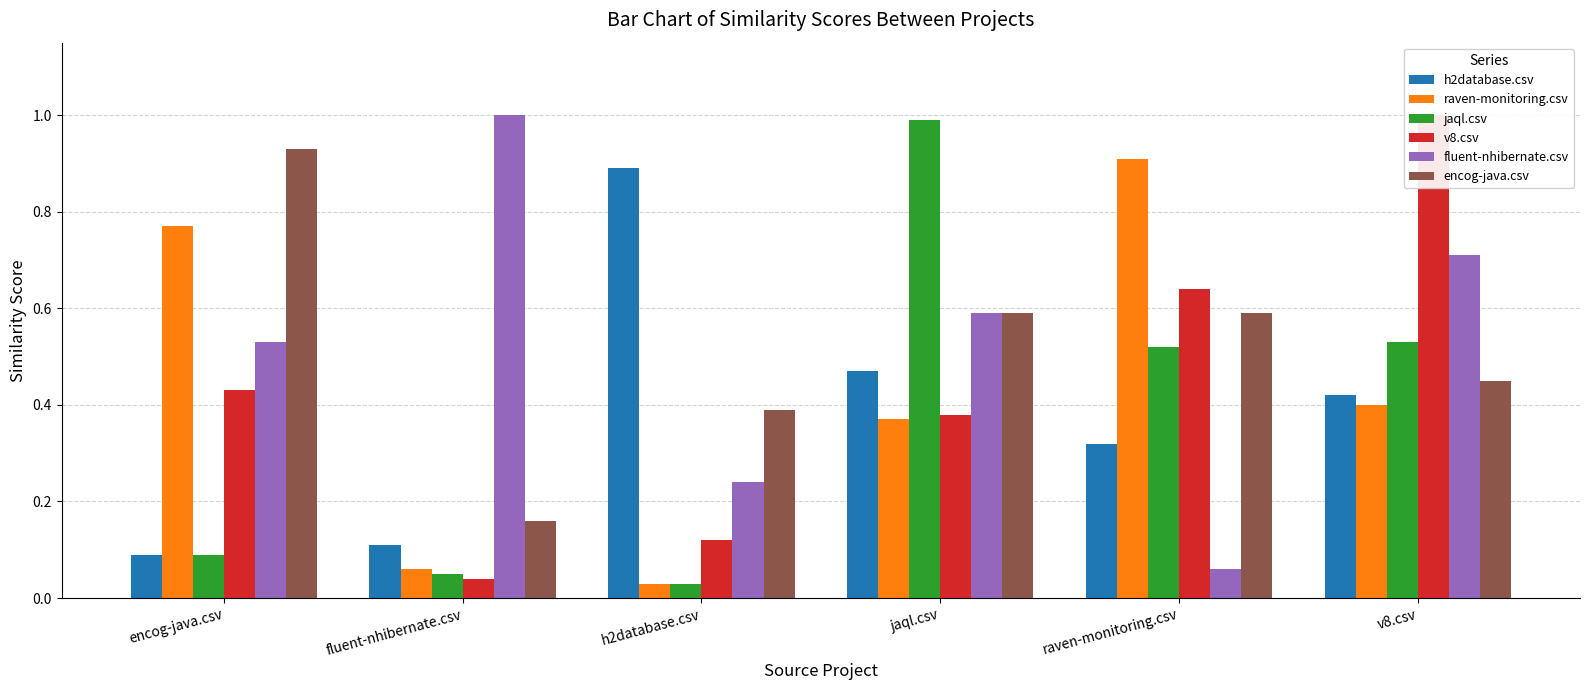

Which series has the largest range (max minus min)?

jaql.csv